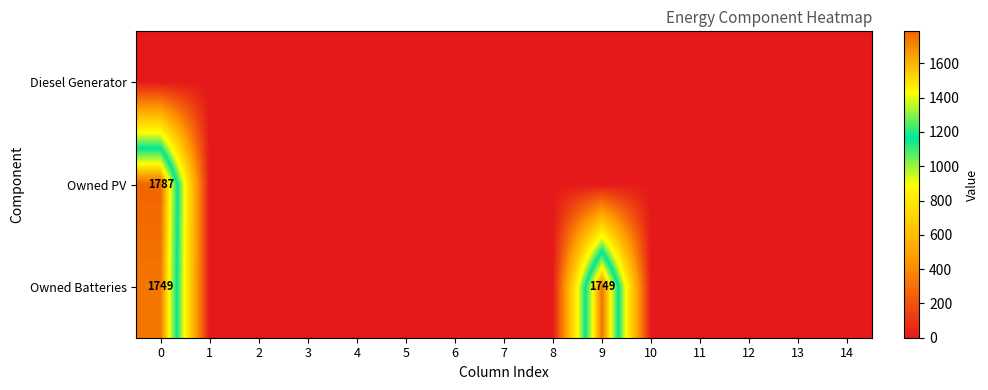

Which series has the largest total across all categories?

Owned Batteries